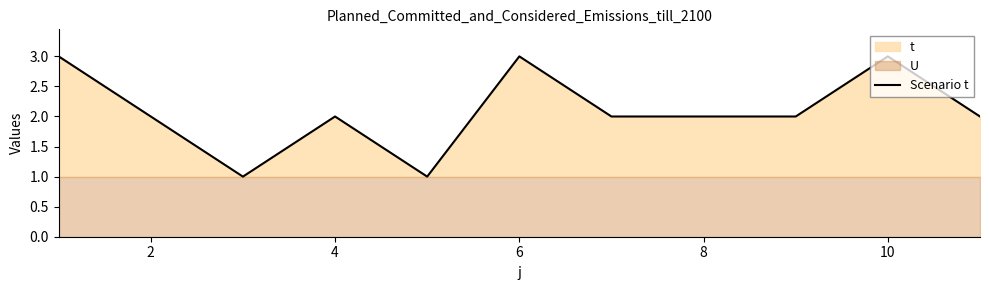

The Scenario t series shows 1 at 4. True or false?

False